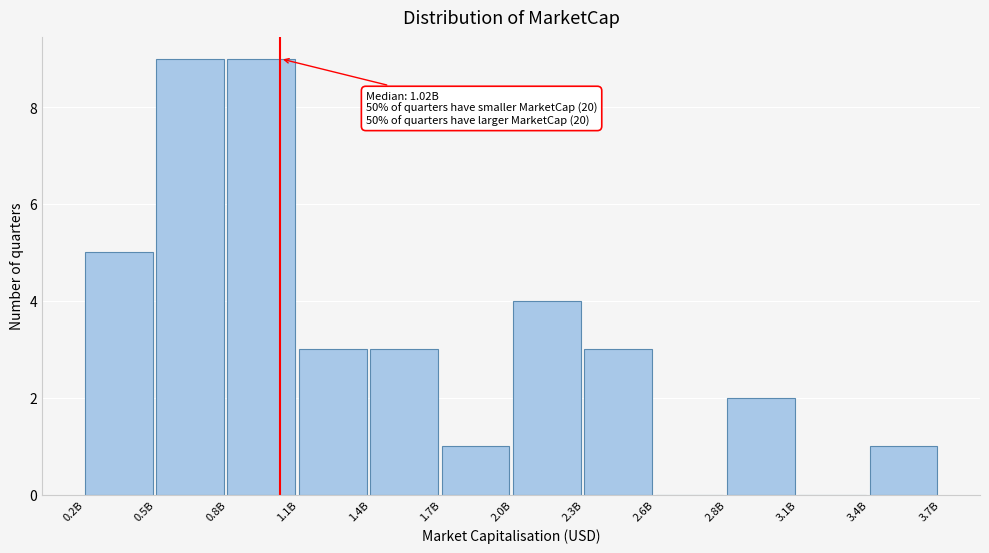

Reading right to left, list all the values displayed in this chart.

3.4B=1	3.1B=0	2.8B=2	2.6B=0	2.3B=3	2.0B=4	1.7B=1	1.4B=3	1.1B=3	0.8B=9	0.5B=9	0.2B=5